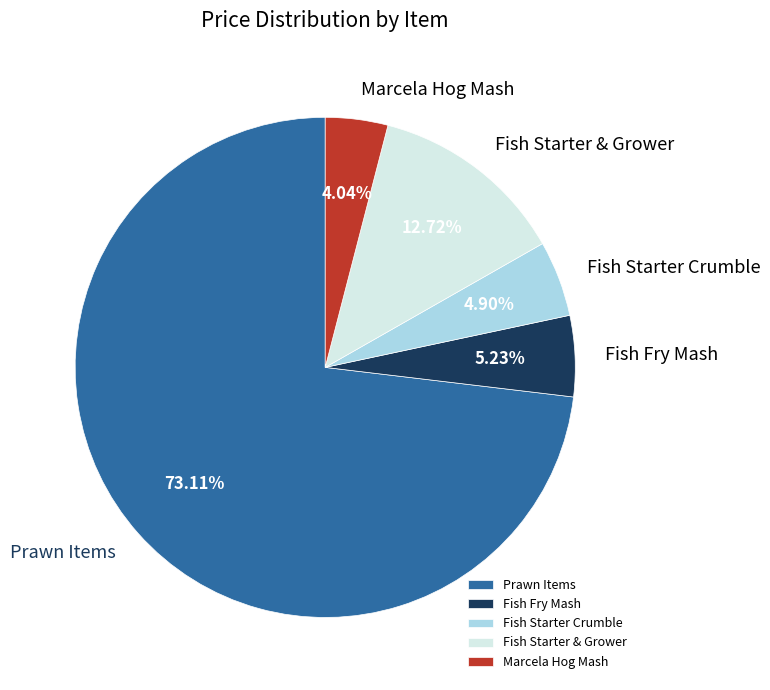

Do Fish Starter Crumble and Marcela Hog Mash together represent more than half of the pie?

No